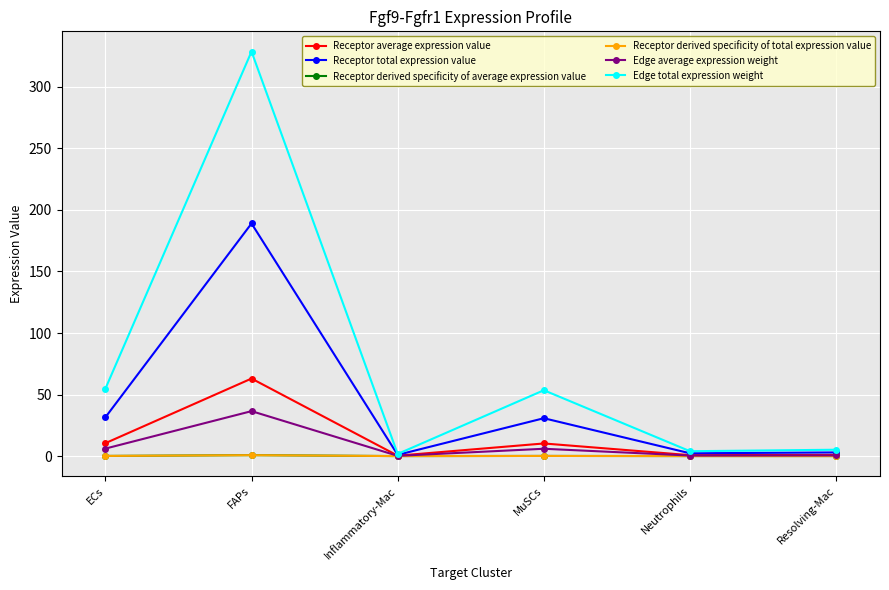

Is this an area chart (filled region under the line)?

No